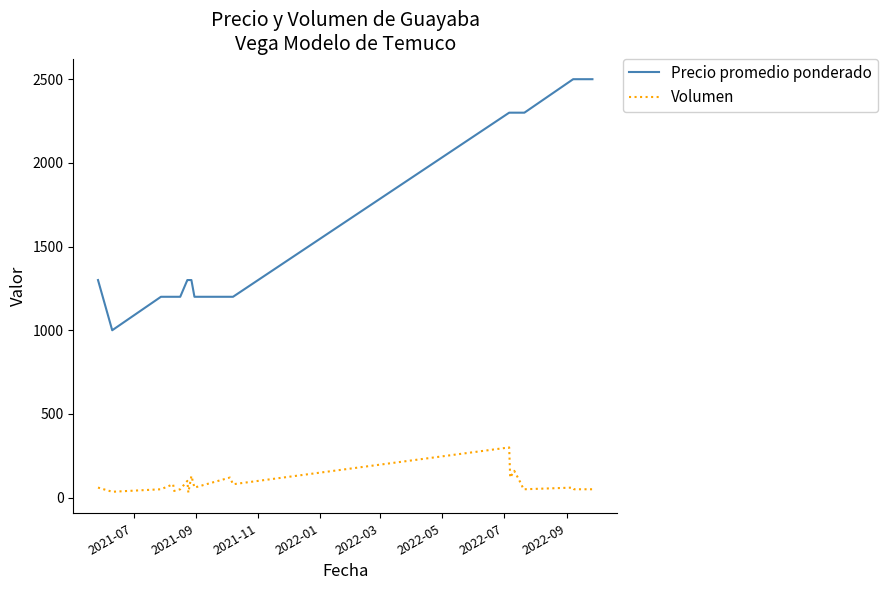

What are all the series names shown in the legend?

Precio promedio ponderado, Volumen